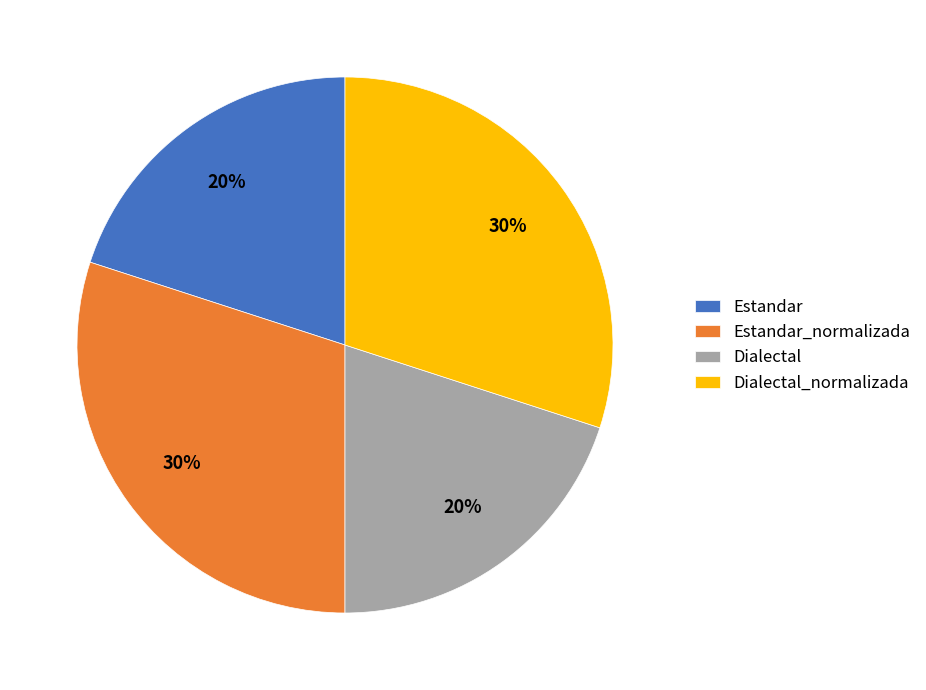

What percentage is the Dialectal_normalizada slice, to the nearest percent?

30%